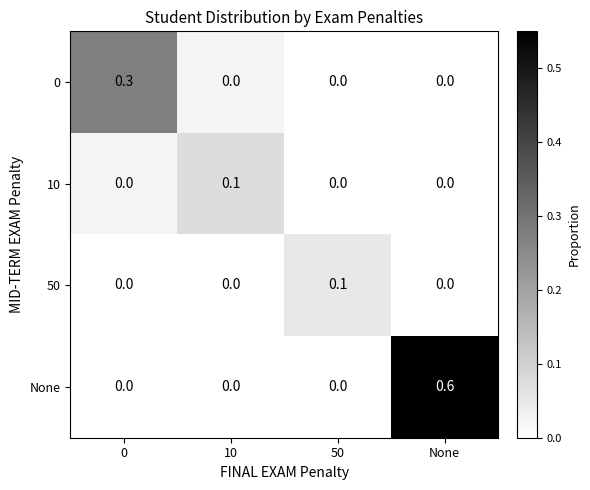

What is the spread (max minus min) of values at 50?

0.1